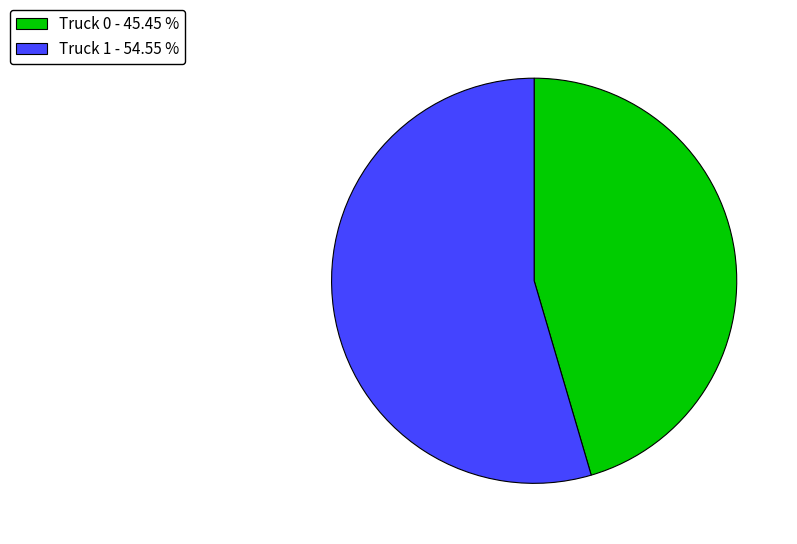

How many segments does this pie chart have?

2